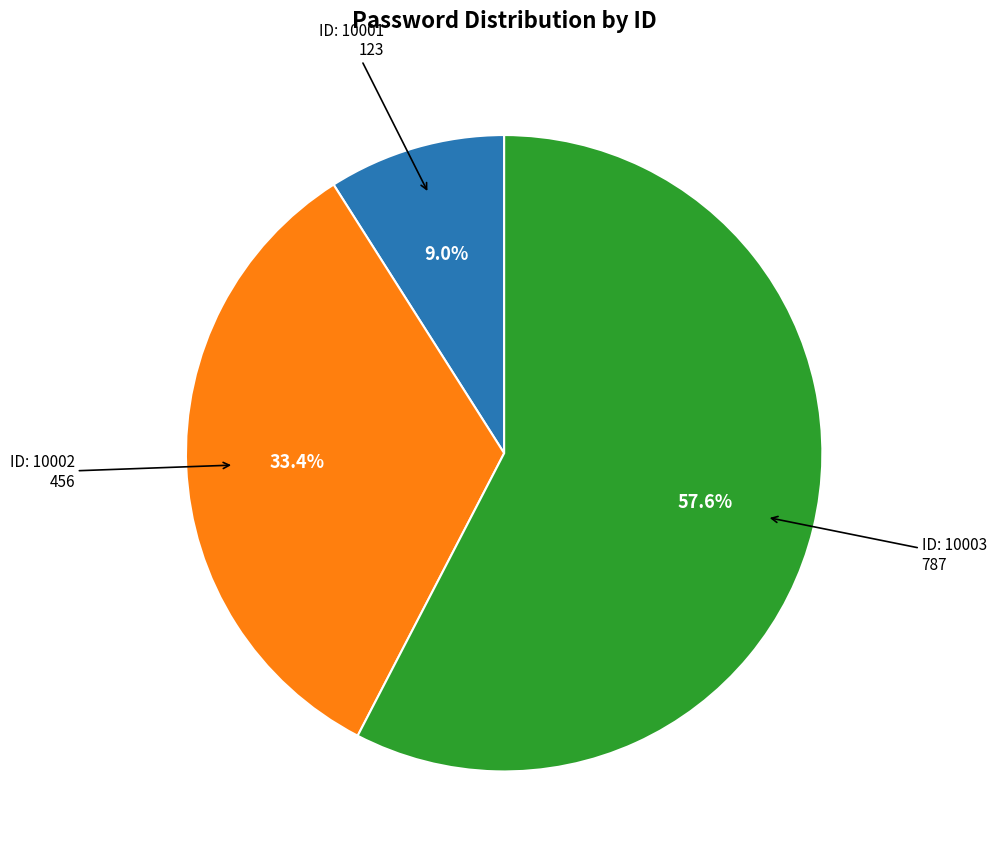

To the nearest percent, what is the average slice percentage?

33%